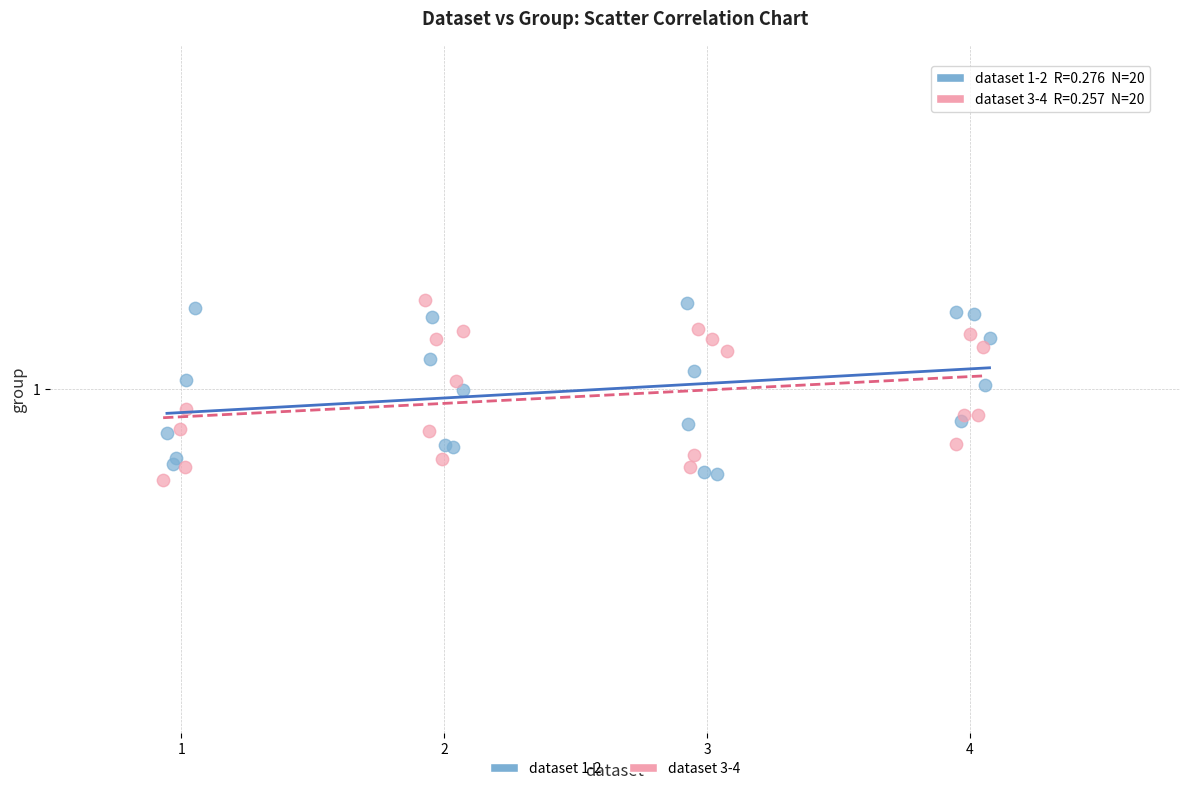

What are all the series names shown in the legend?

dataset 1-2, dataset 3-4